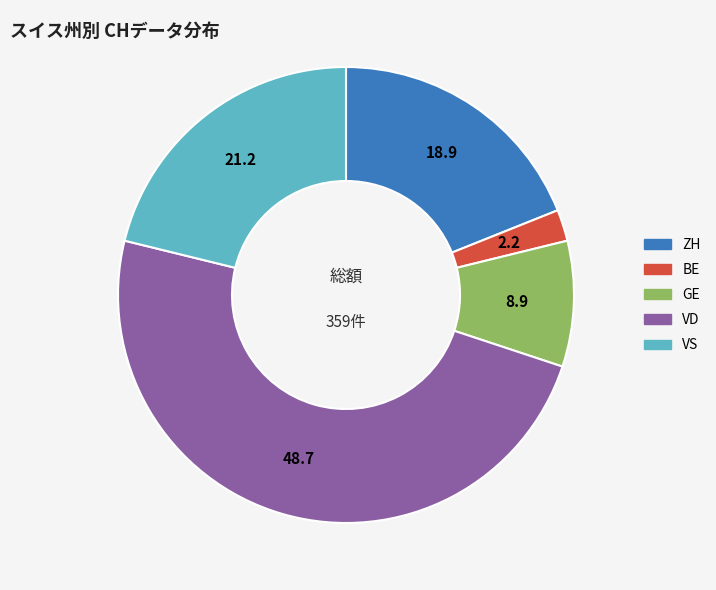

Does any single category account for the majority?

No